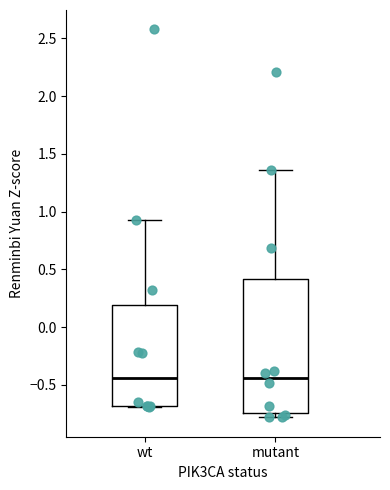

Reading left to right, transcribe this box plot: for each box, give where its median line is, the range the box spans, and where its two whiskers end, as read against the y-axis. The values are not printed on the chart, so give them approximately, as read against the axis.

wt: median -0.45, box -0.70 to 0.20, whiskers -0.70 to 0.90
mutant: median -0.45, box -0.75 to 0.40, whiskers -0.80 to 1.35